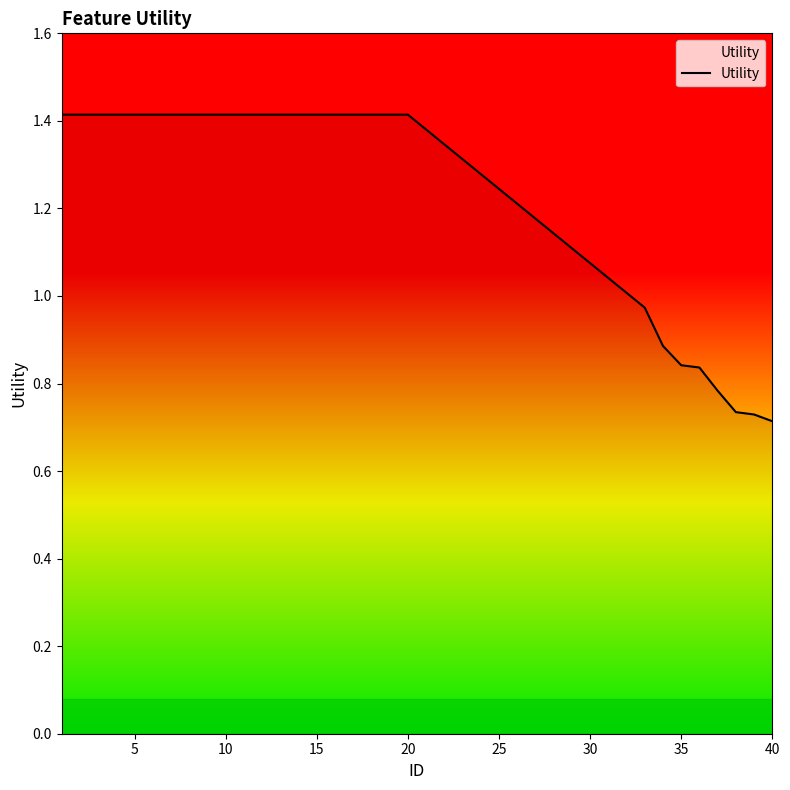

What is the greatest value displayed?

1.4